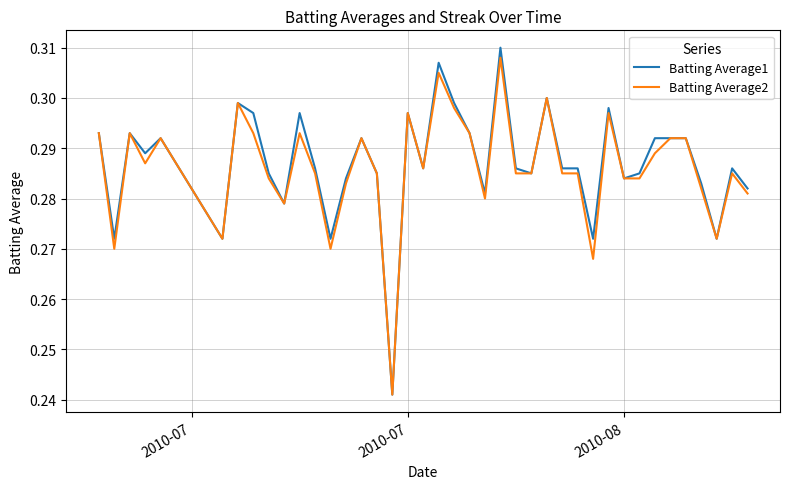

Which series has the widest spread of values?

Batting Average1